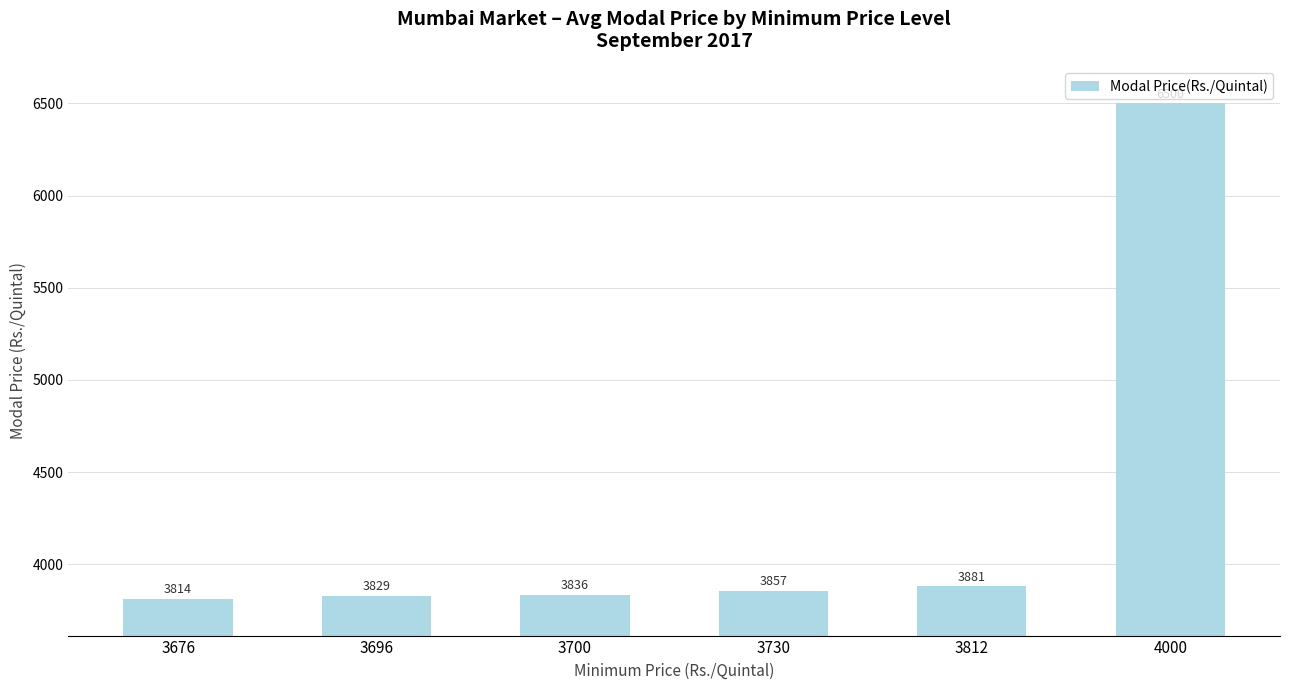

How many categories are shown in the chart?

6